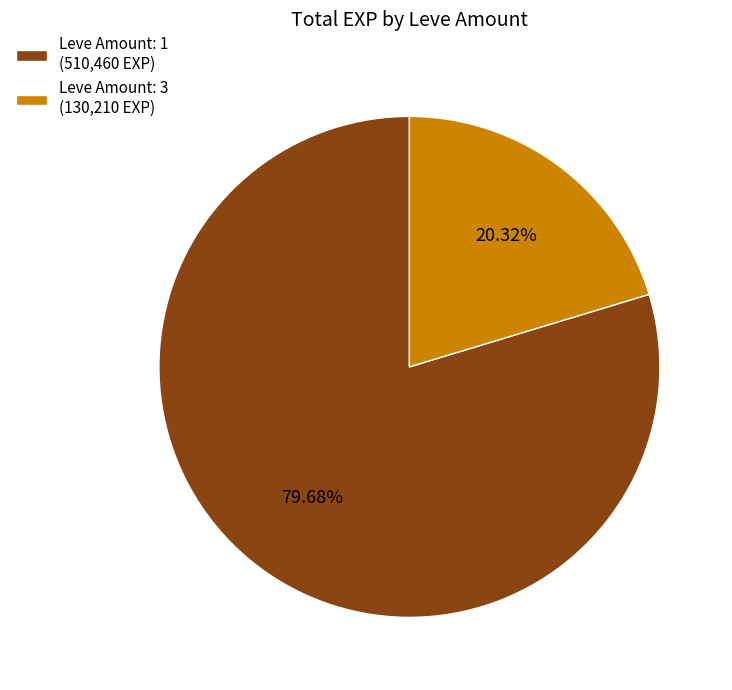

Which has a higher value, Leve Amount: 1 (510,460 EXP) or Leve Amount: 3 (130,210 EXP)?

Leve Amount: 1 (510,460 EXP)